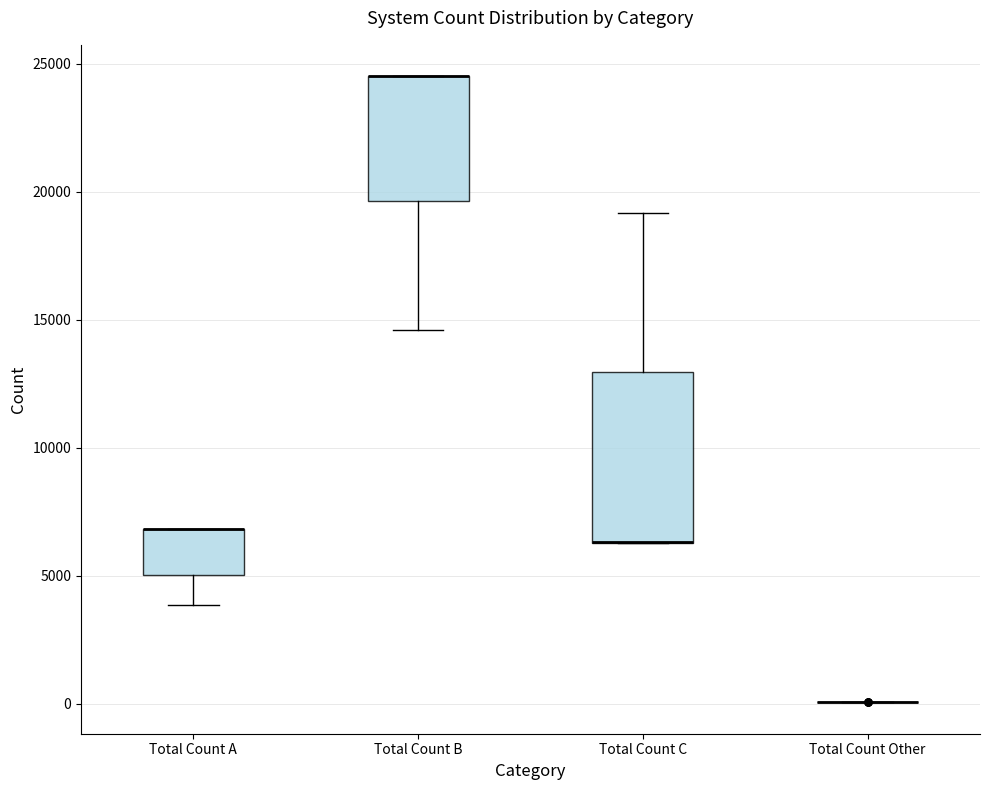

Reading left to right, transcribe this box plot: for each box, give where its median line is, the range the box spans, and where its two whiskers end, as read against the y-axis. The values are not printed on the chart, so give them approximately, as read against the axis.

Total Count A: median 7000 (drawn on the box's upper edge), box 5000 to 7000, whiskers 4000 to 7000
Total Count B: median 24500 (drawn on the box's upper edge), box 19500 to 24500, whiskers 14500 to 24500
Total Count C: median 6500 (drawn on the box's lower edge), box 6500 to 13000, whiskers 6500 to 19000
Total Count Other: box collapsed to a line at 0, whiskers 0 to 0